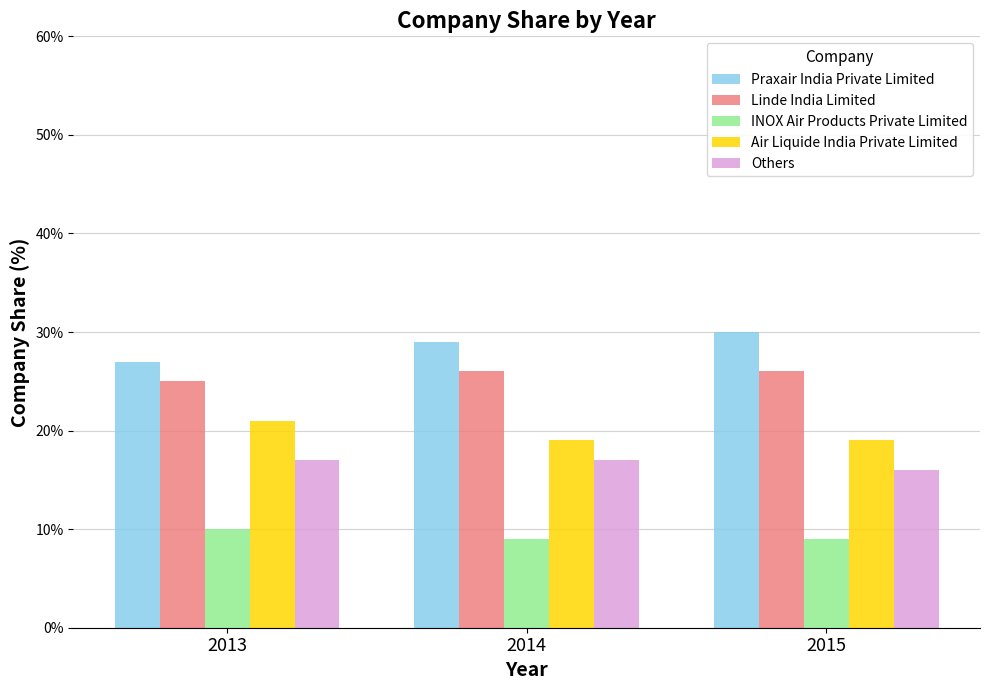

What is the greatest value displayed?

30